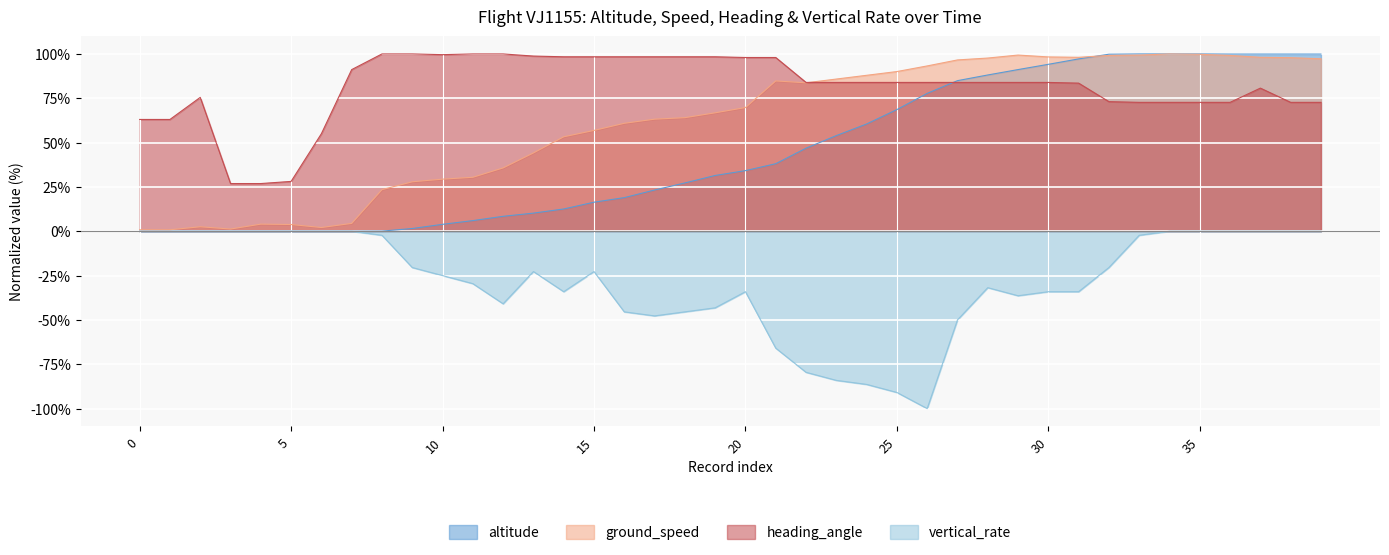

How many lines are shown in the chart?

4